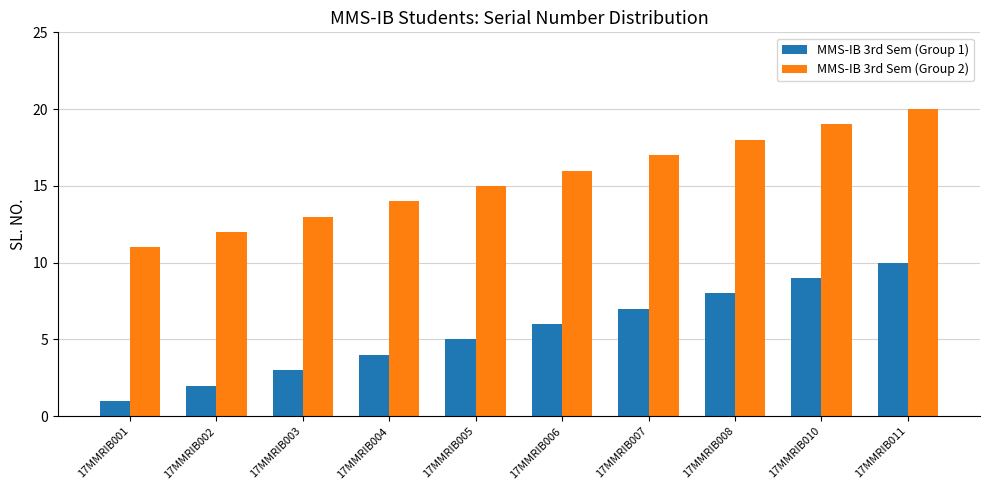

How many MMS-IB 3rd Sem (Group 1) values are between 3 and 8?

6